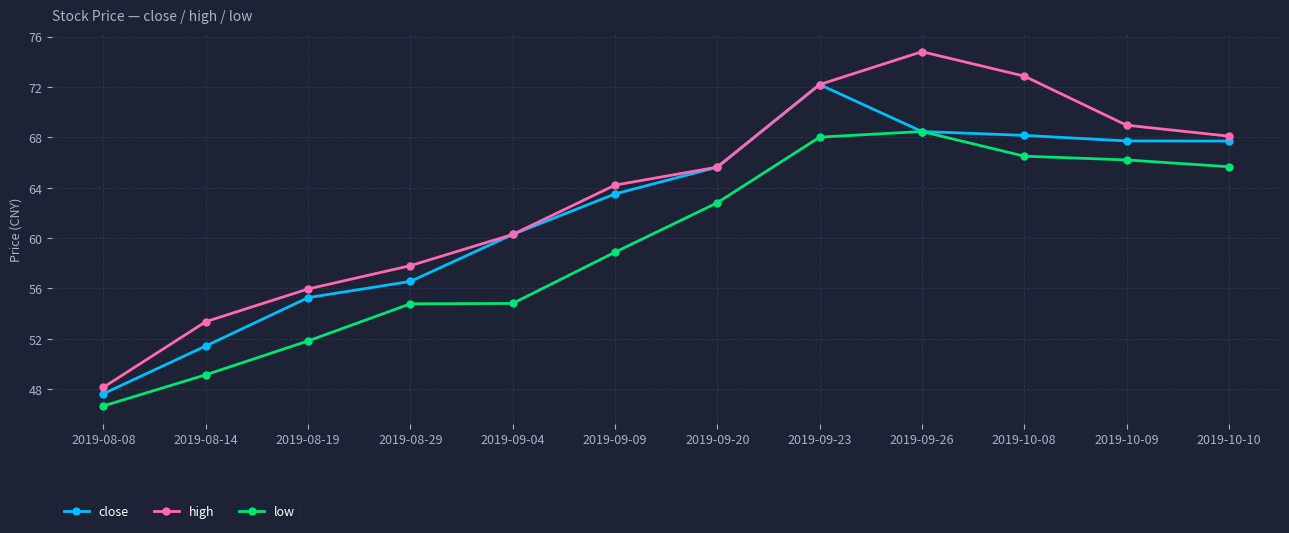

Which label corresponds to the smallest value in the chart?

2019-08-08